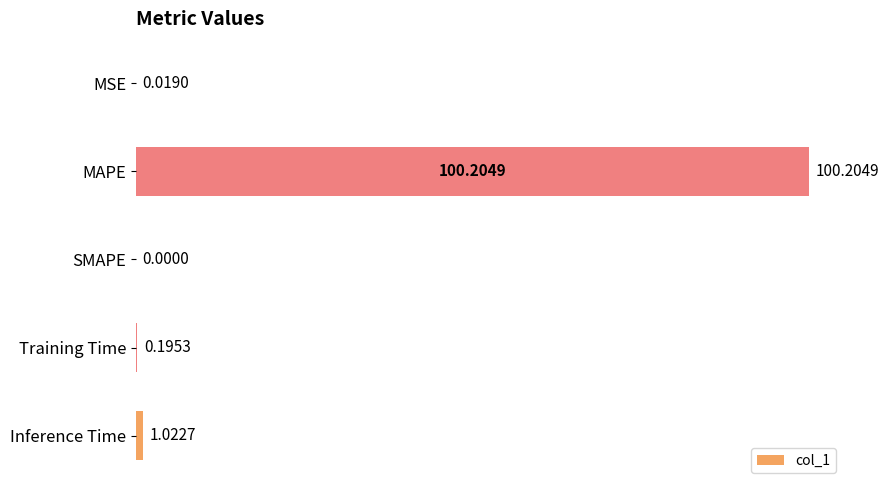

What is the sum of all values?

101.4